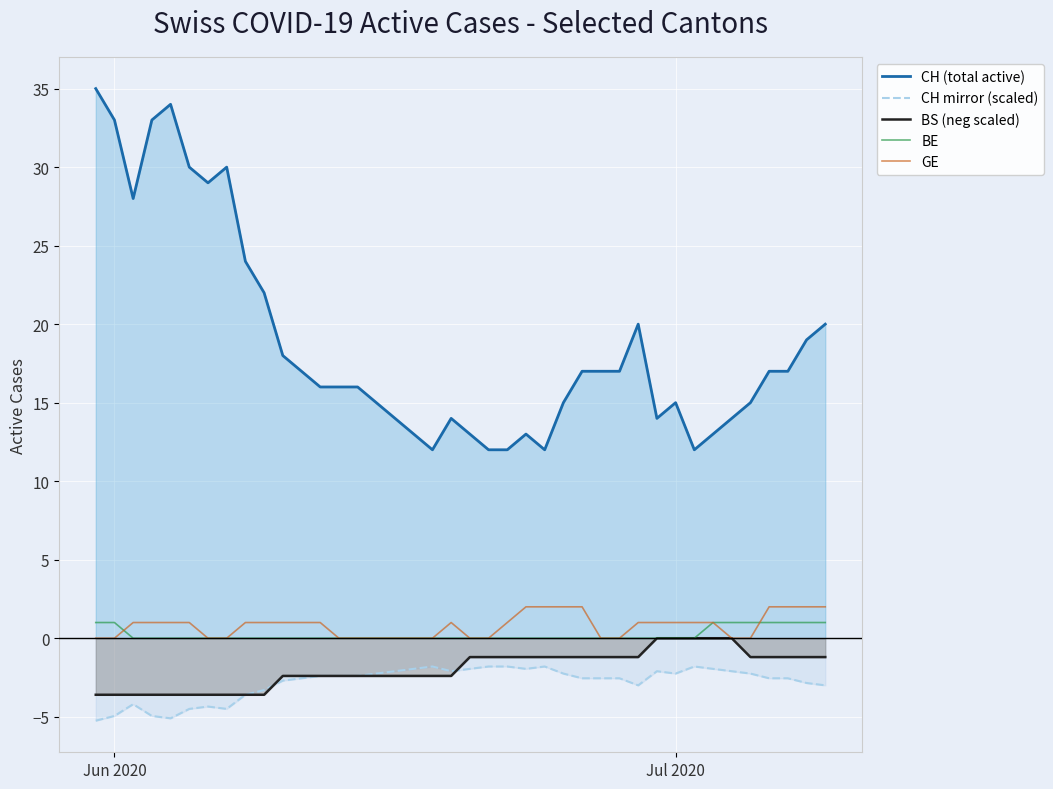

True or false: BS (neg scaled) has more than 0 interior local peaks.

False